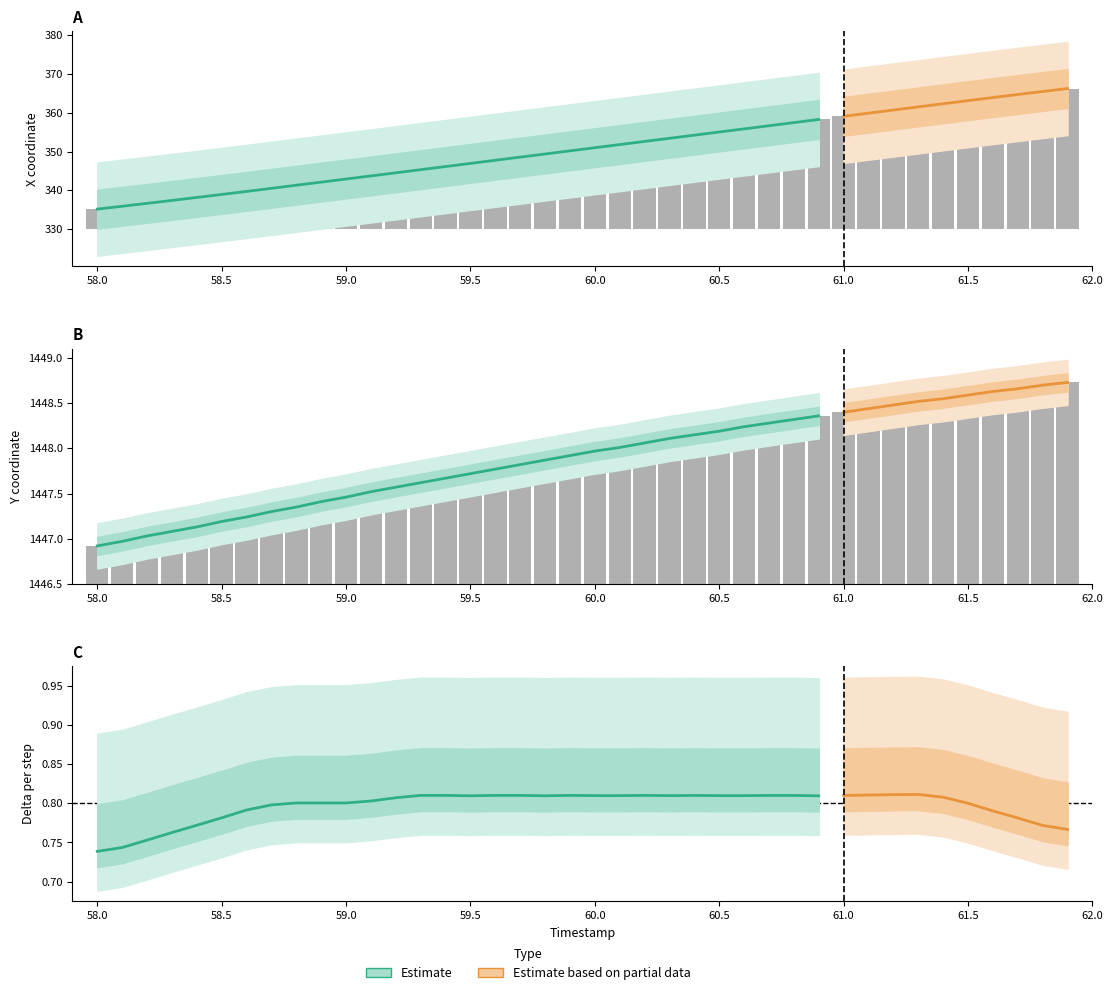

What is the difference between the Y values at 61.8 and 58.6?

1.5